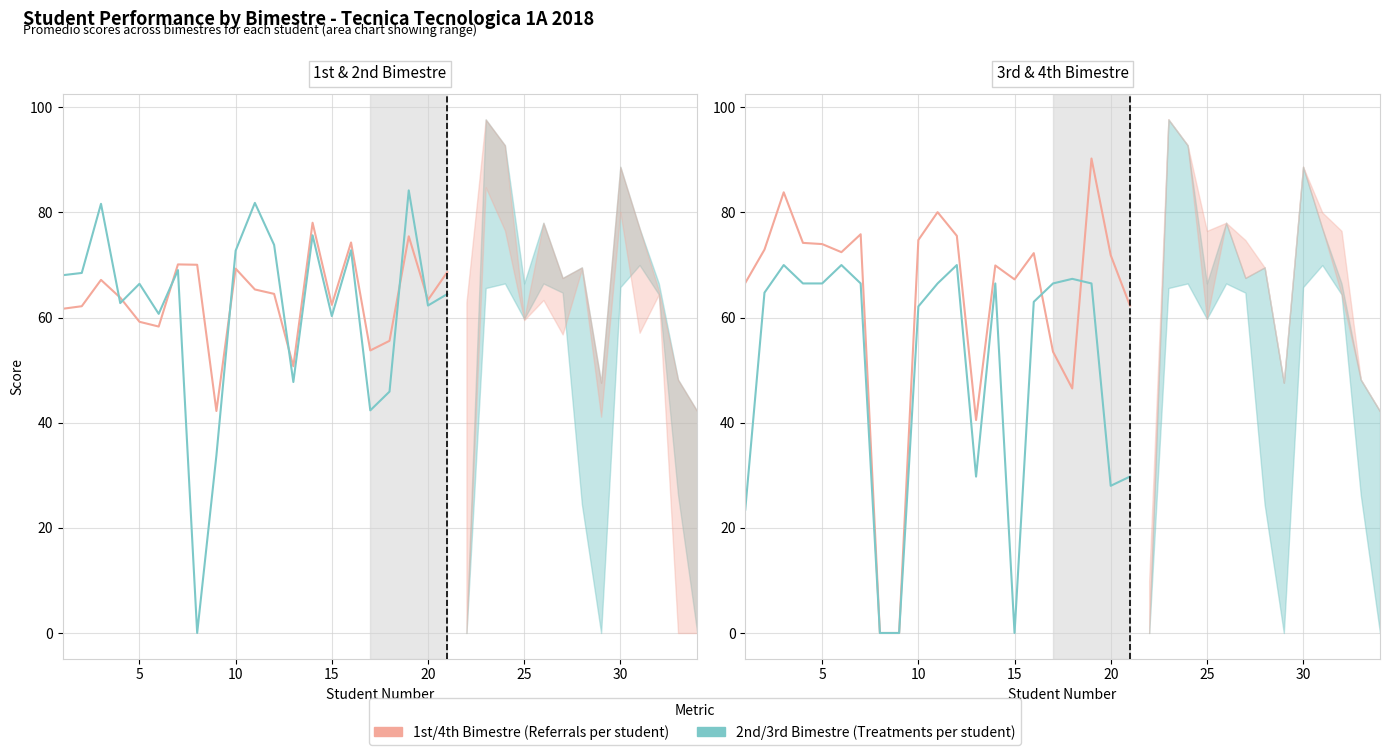

Reading left to right, list all the values displayed in this chart.

1st Bimestre (Referrals): 61.7	62.2	67.2	63.8	59.2	58.3	70.1	70.1	42.2	69.3	65.4	64.5	50.7	78.0	62.4	74.3	53.8	55.6	75.5	63.4	68.7
2nd Bimestre (Treatments): 68.1	68.5	81.7	62.8	66.4	60.7	69.0	0.0	33.8	72.7	81.8	73.8	47.7	75.7	60.3	72.8	42.4	45.9	84.2	62.3	64.5
4th Bimestre (Referrals): 66.6	72.9	83.8	74.2	74.0	72.5	75.9	0.0	0.0	74.8	80.1	75.6	40.5	69.9	67.3	72.3	53.5	46.5	90.3	71.9	62.3
3rd Bimestre (Treatments): 23.4	64.8	70.0	66.5	66.5	70.0	66.5	0.0	0.0	62.1	66.5	70.0	29.8	66.5	0.0	63.0	66.5	67.4	66.5	28.0	29.8